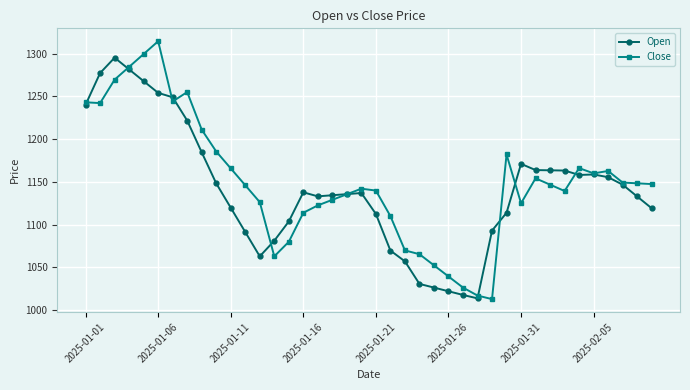

In Close, how many points are higher than both neighbors (excluding endpoints)?

7